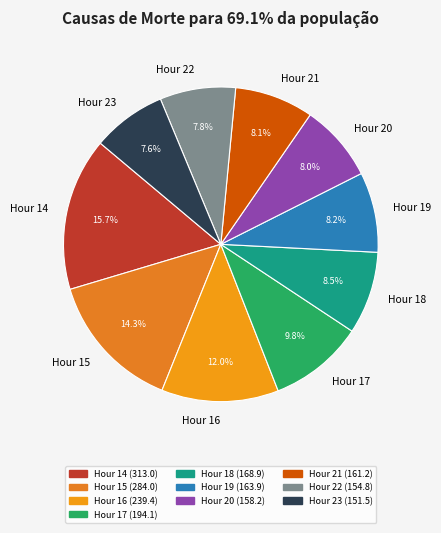

Does Hour 19 represent more than half of the total?

No